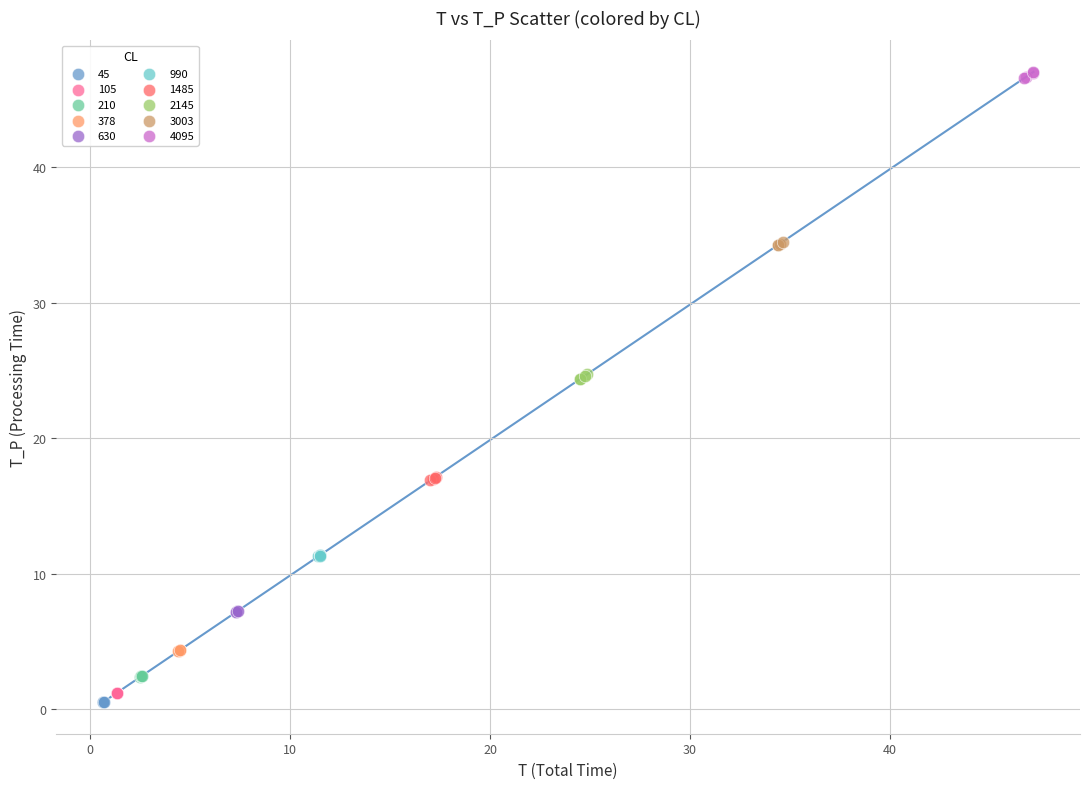

Which series contains the highest Y value?

4095